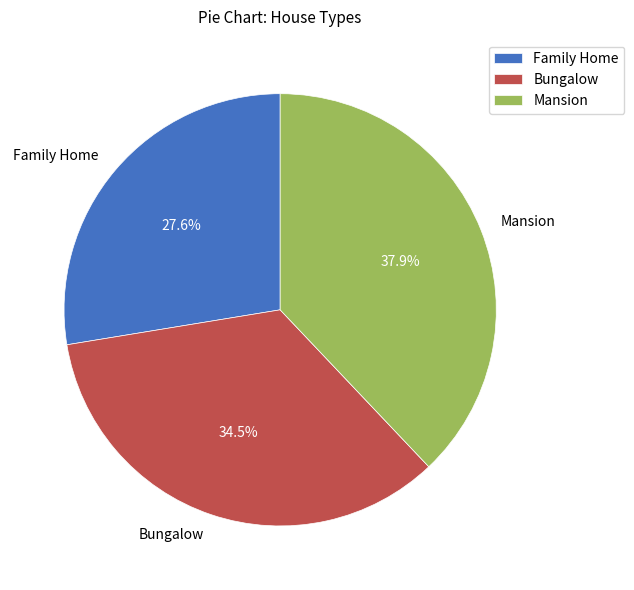

What percentage is the Mansion slice, to the nearest percent?

38%